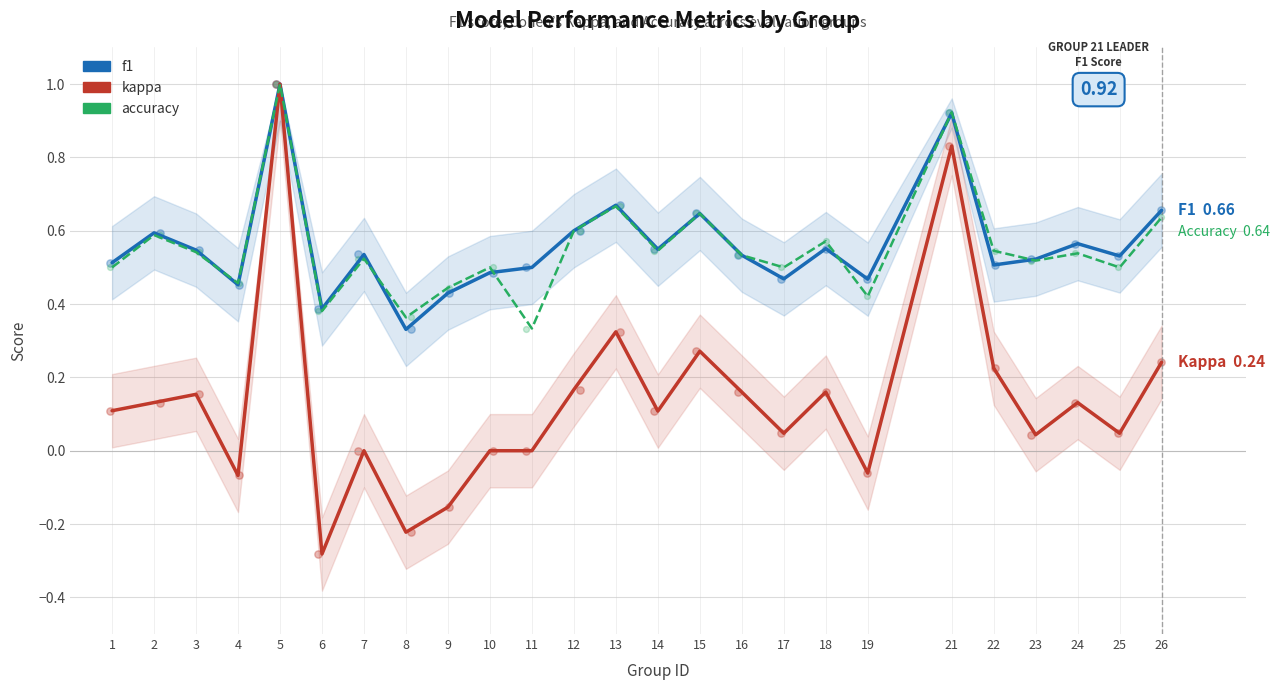

Is the value of kappa at 6 greater than the value of accuracy at 8?

No